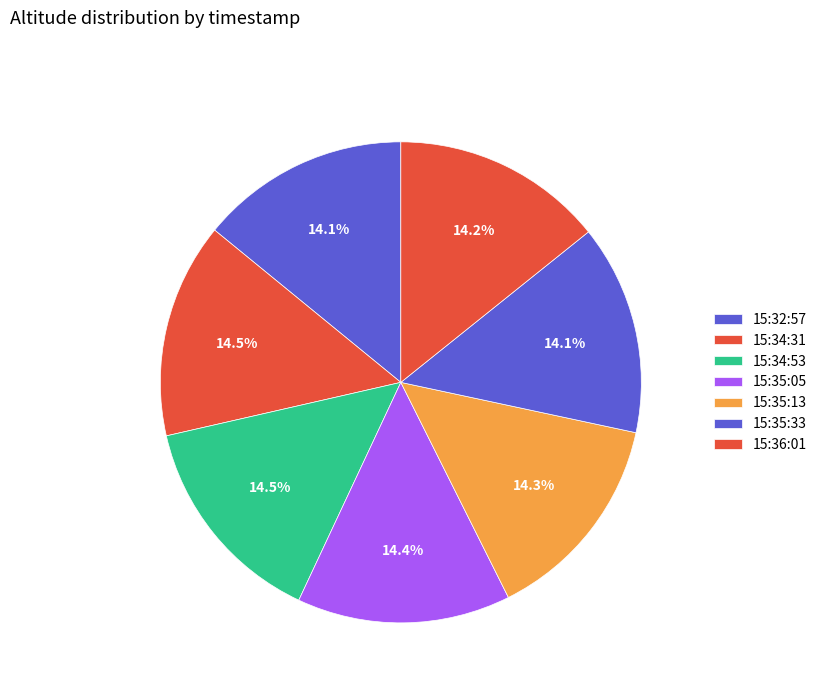

The 15:35:05 slice represents 5% of the pie. True or false?

False